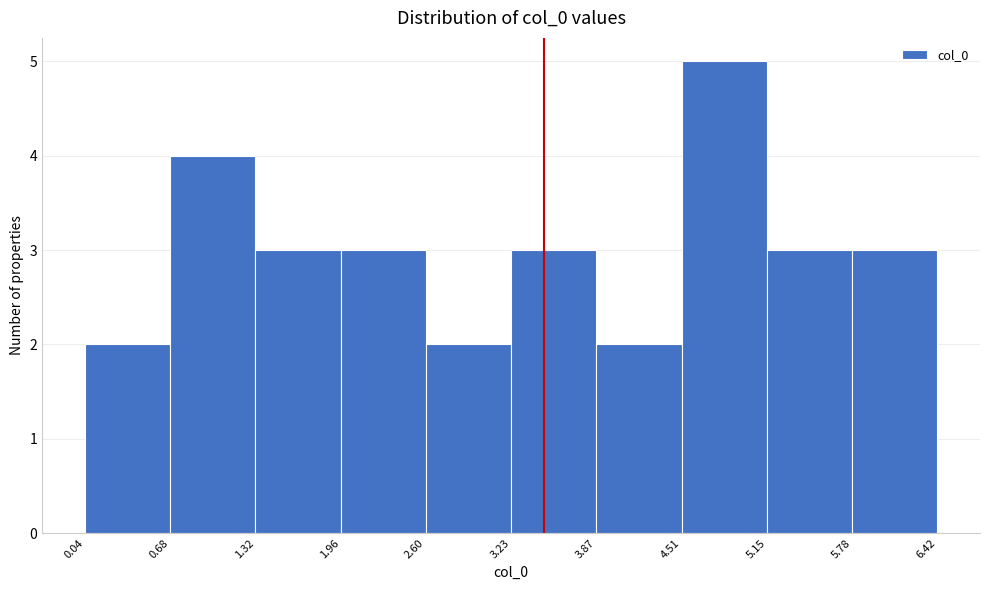

Which range on the x-axis has the tallest bar?

4.51 to 5.15